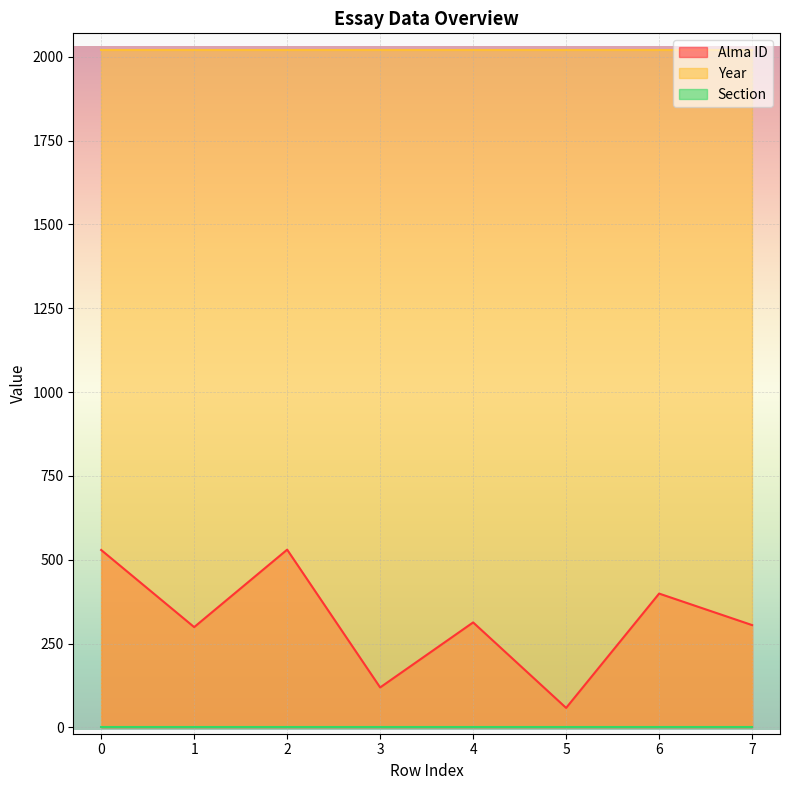

The value of Section at 6 is 1. True or false?

False